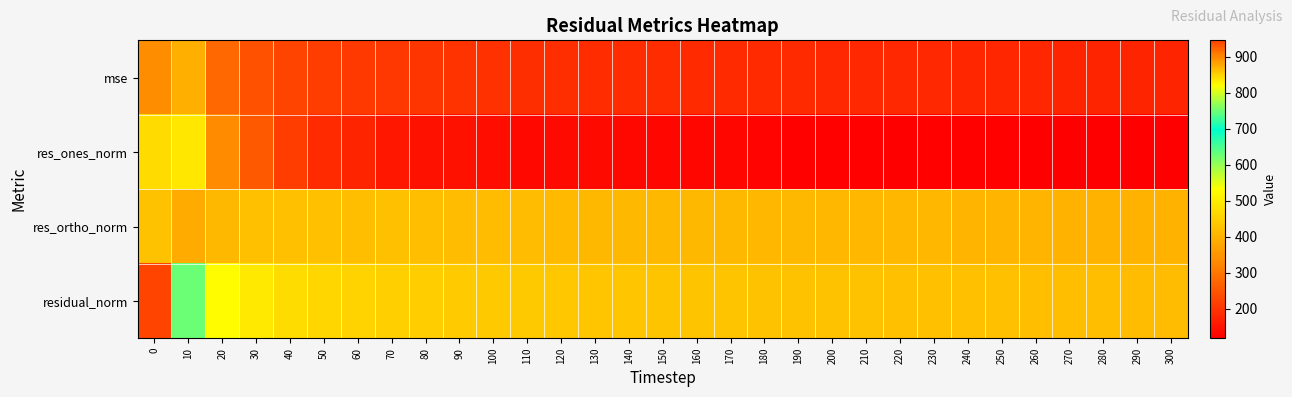

Reading left to right, what are all the values shown in this chart?

mse: 0=893.9	10=392.6	20=279.2	30=243.0	40=223.9	50=213.4	60=207.5	70=202.4	80=199.0	90=196.0	100=193.6	110=192.0	120=190.0	130=188.0	140=187.0	150=185.7	160=184.7	170=184.0	180=183.0	190=182.6	200=181.9	210=181.4	220=180.5	230=179.7	240=178.9	250=177.9	260=176.6	270=176.0	280=175.4	290=174.6	300=173.9
res_ones_norm: 0=843.7	10=491.1	20=331.3	30=254.5	40=214.2	50=184.9	60=172.8	70=156.4	80=146.8	90=146.0	100=140.6	110=132.7	120=134.8	130=135.3	140=132.3	150=130.3	160=128.9	170=128.9	180=126.7	190=123.7	200=123.0	210=123.2	220=120.9	230=121.7	240=122.4	250=122.8	260=120.8	270=120.1	280=118.1	290=118.8	300=117.8
res_ortho_norm: 0=426.7	10=389.2	20=411.6	30=422.2	40=422.0	50=423.4	60=421.5	70=421.9	80=421.2	90=417.9	100=417.0	110=417.6	120=414.6	130=411.9	140=411.7	150=410.8	160=409.9	170=409.1	180=408.6	190=409.1	200=408.4	210=407.8	220=407.3	230=406.0	240=404.9	250=403.5	260=402.6	270=401.9	280=401.8	290=400.6	300=400.0
residual_norm: 0=945.5	10=626.6	20=528.4	30=492.9	40=473.2	50=462.0	60=455.6	70=449.9	80=446.1	90=442.7	100=440.1	110=438.2	120=435.9	130=433.6	140=432.4	150=430.9	160=429.7	170=428.9	180=427.8	190=427.4	200=426.6	210=426.0	220=424.9	230=423.9	240=423.0	250=421.7	260=420.3	270=419.5	280=418.8	290=417.8	300=417.0